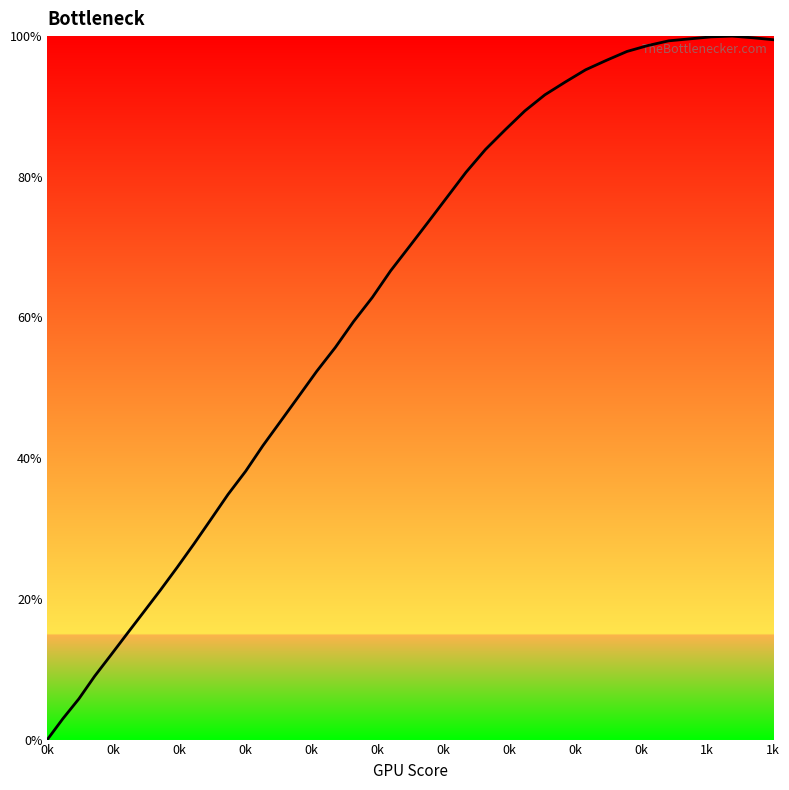

What is the difference between the maximum and minimum values?

100.0